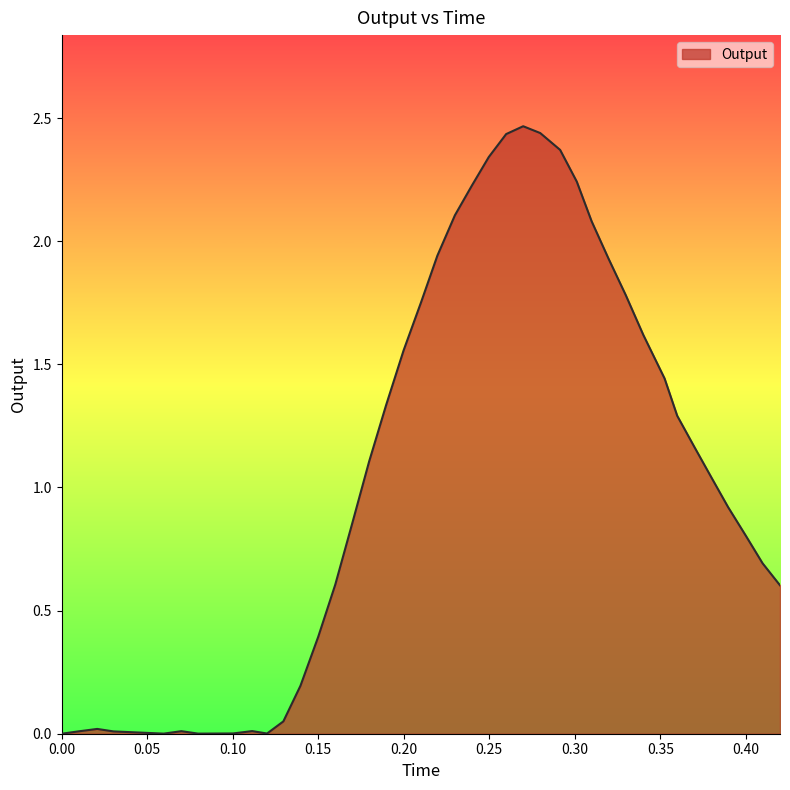

Does the chart display data point markers on the line(s)?

No